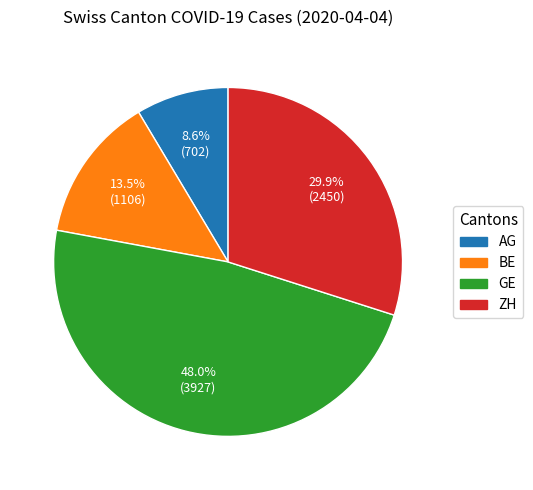

Does any single category account for the majority?

No